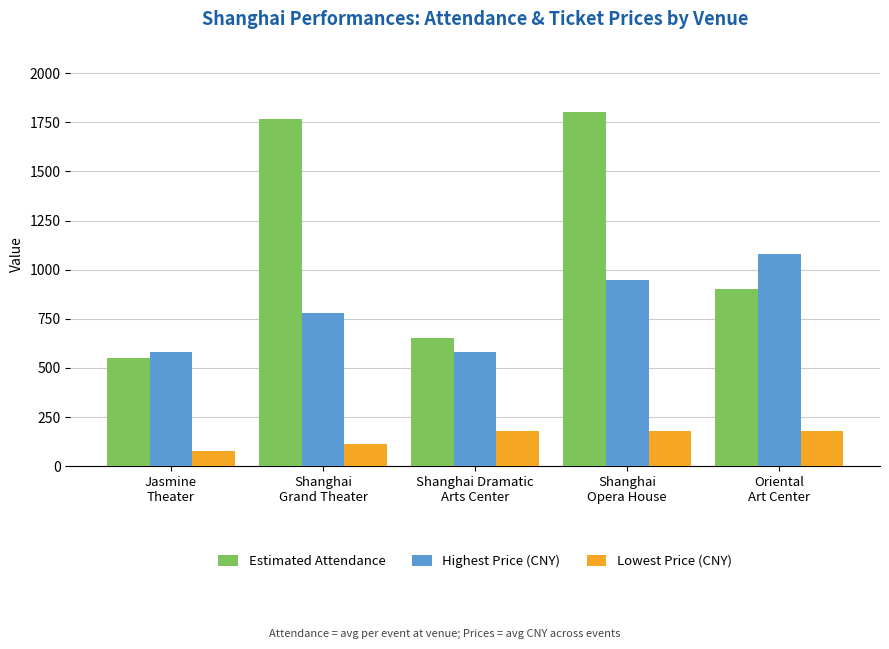

List the series in order of their peak value, lowest first.

Lowest Price (CNY), Highest Price (CNY), Estimated Attendance